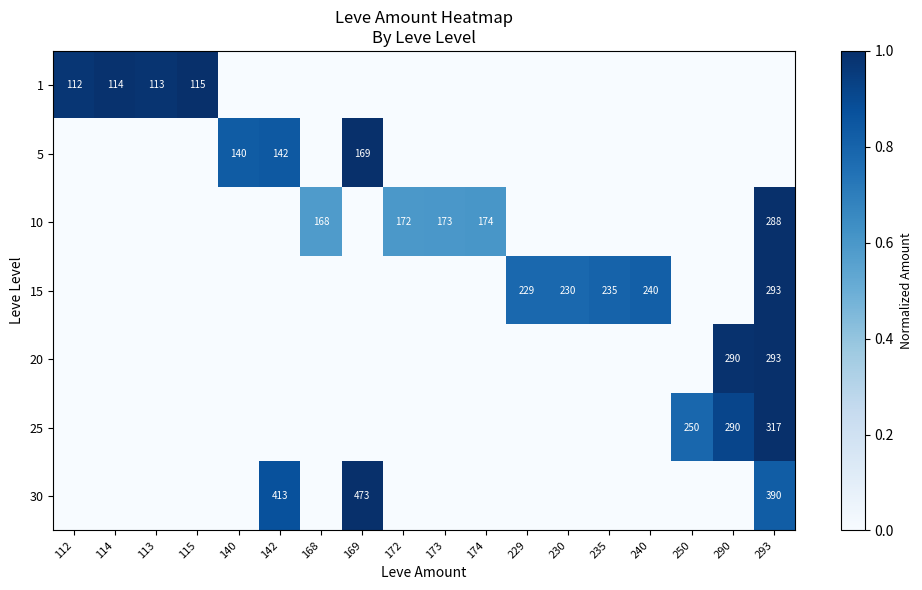

True or false: 1 has a value of 186 at 114.

False